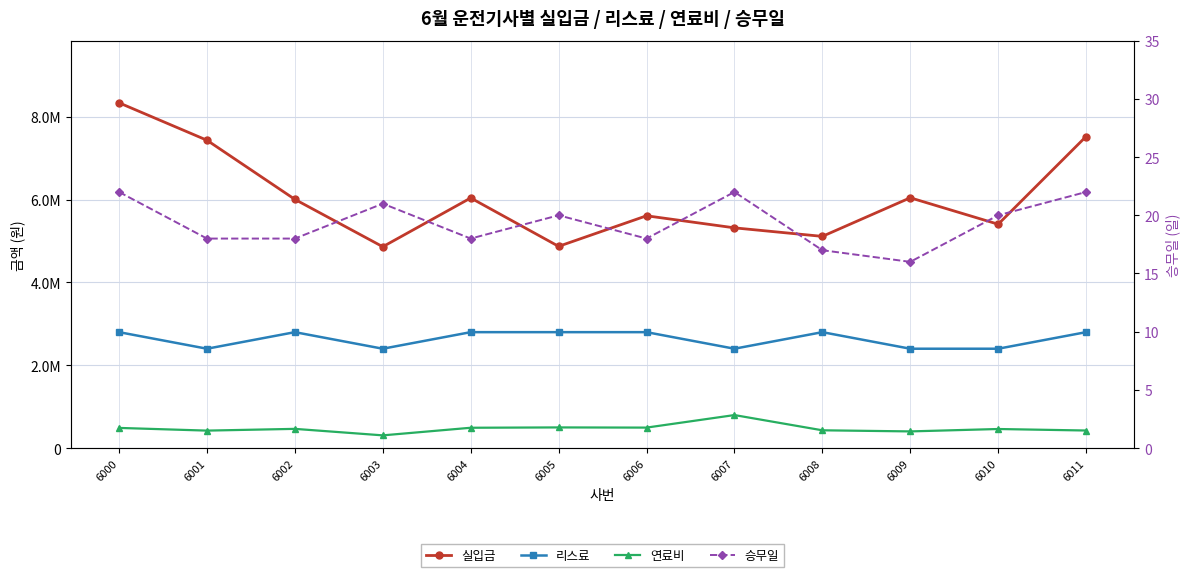

What is the difference between the highest and lowest values at 6009?

6044894